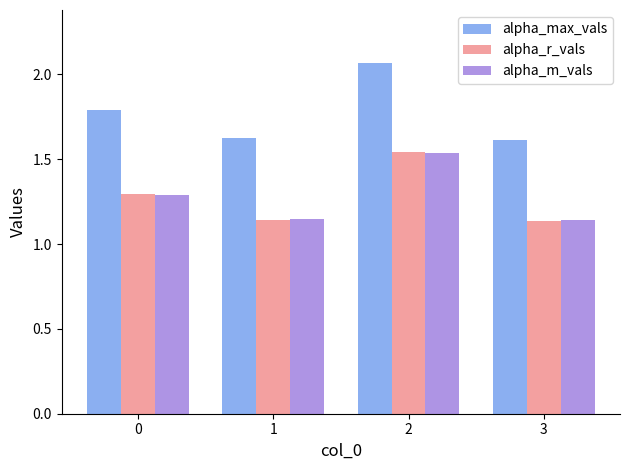

What is the spread (max minus min) of values at 3?

0.5